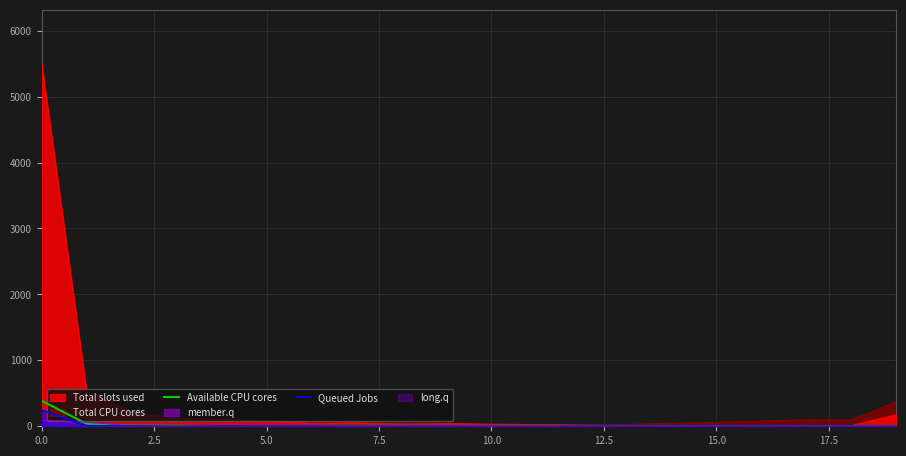

Which series has the largest range (max minus min)?

Total slots used